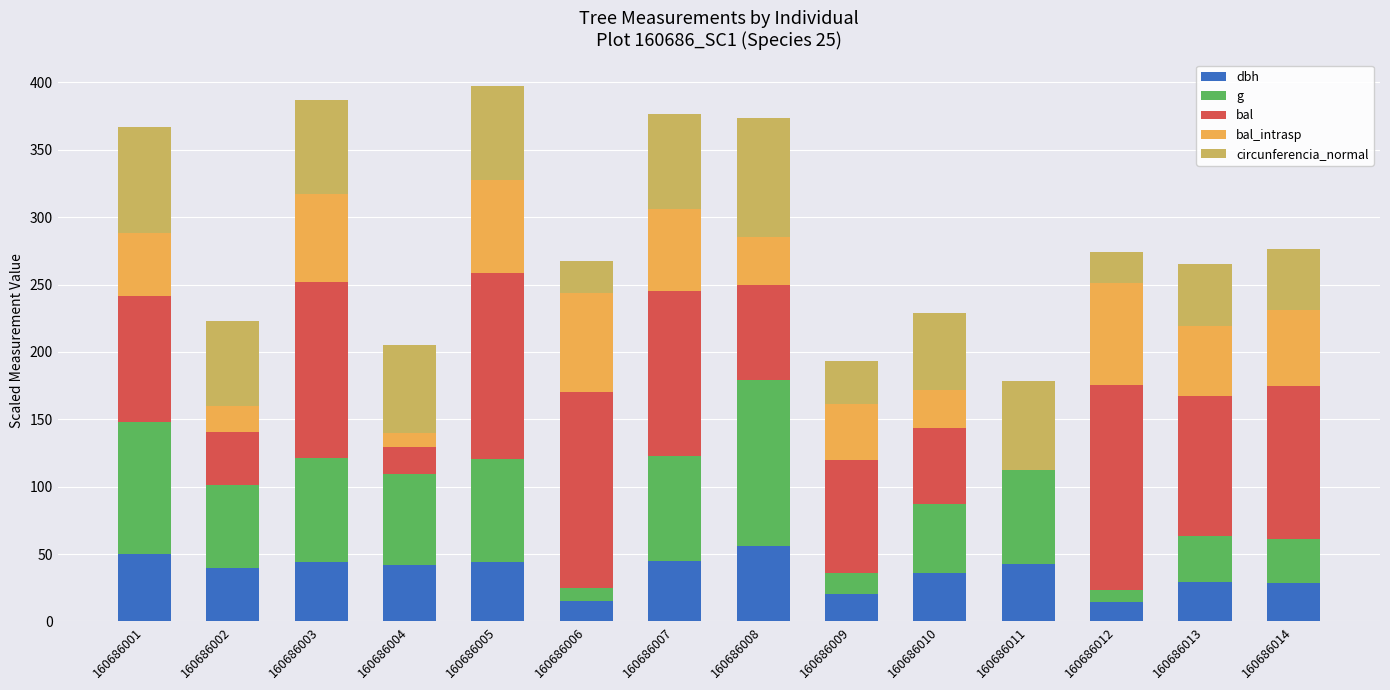

What is the total value across all series at 160686012?

274.3